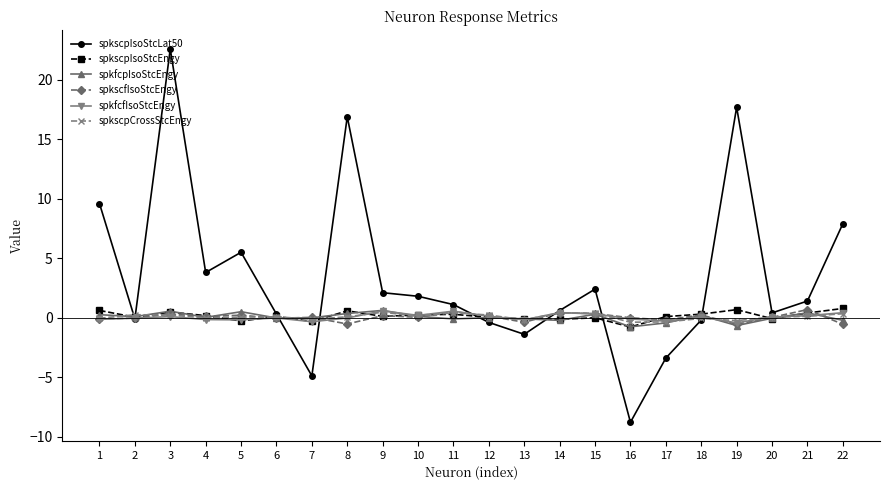

How many series are shown in this chart?

6